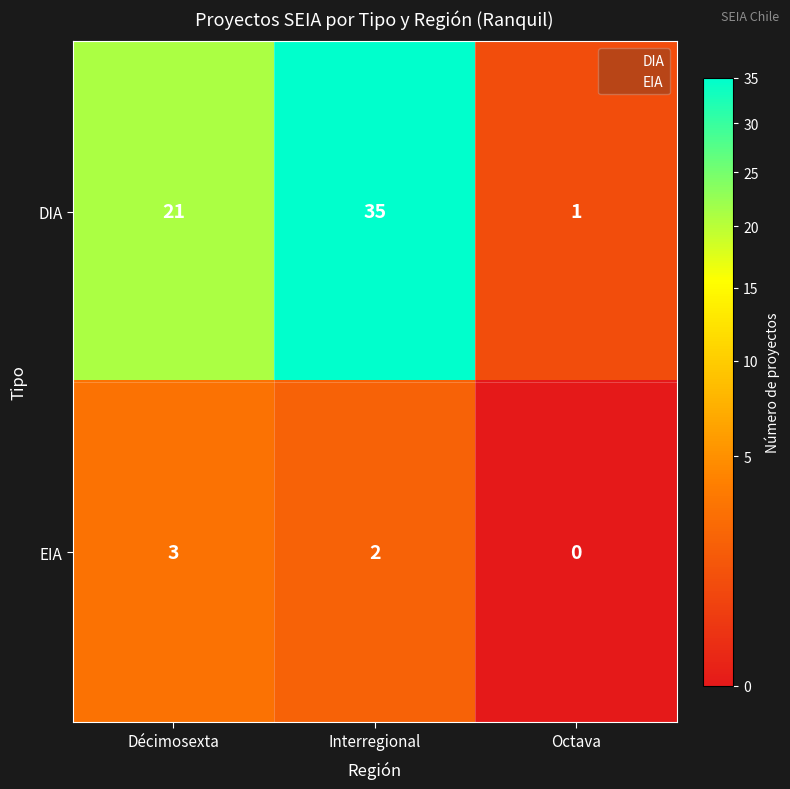

At how many categories does at least one series exceed 27?

1